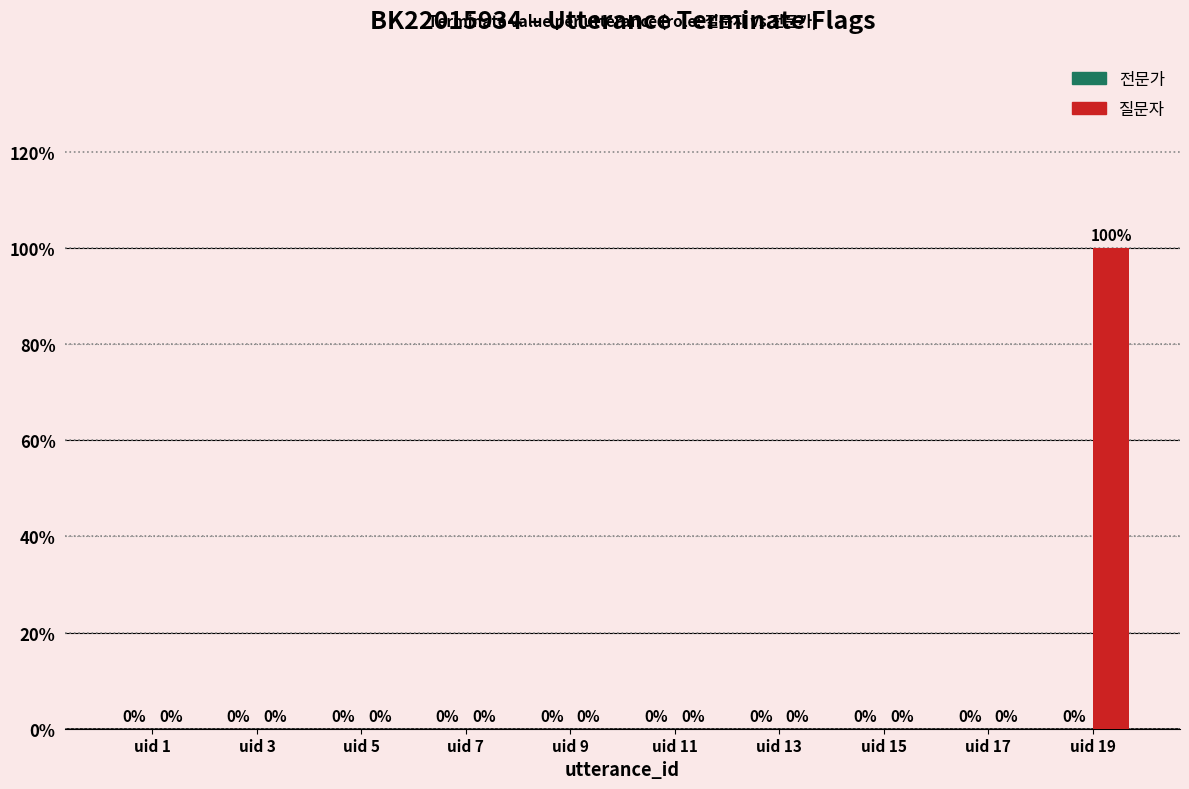

Are the bars horizontal?

No